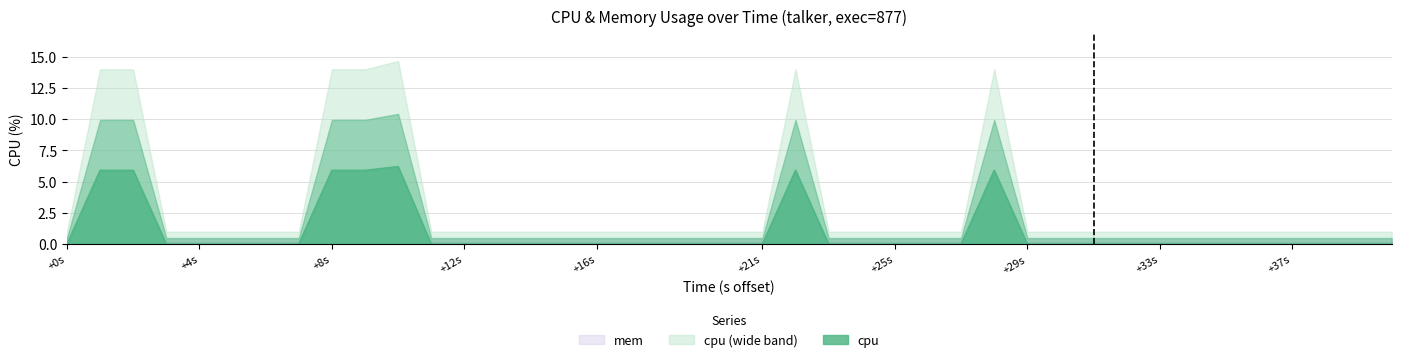

What is the maximum value for cpu?

6.2